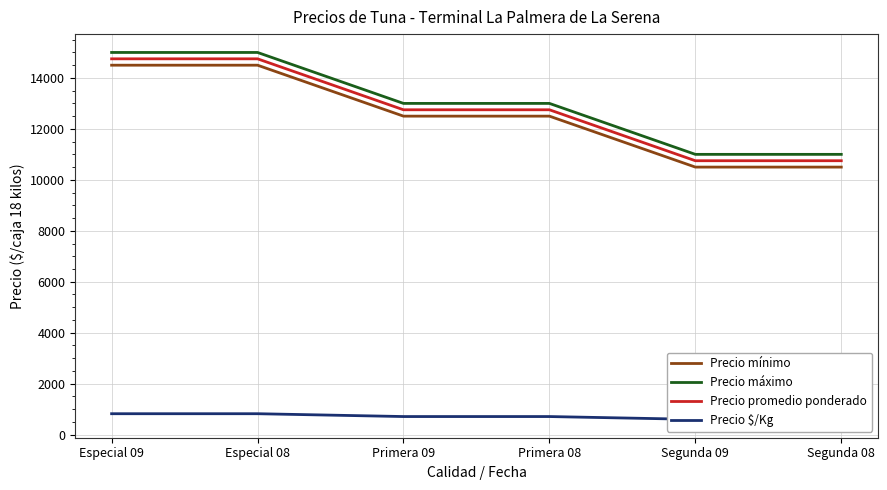

How many Precio mínimo values are between 10500 and 14500?

6